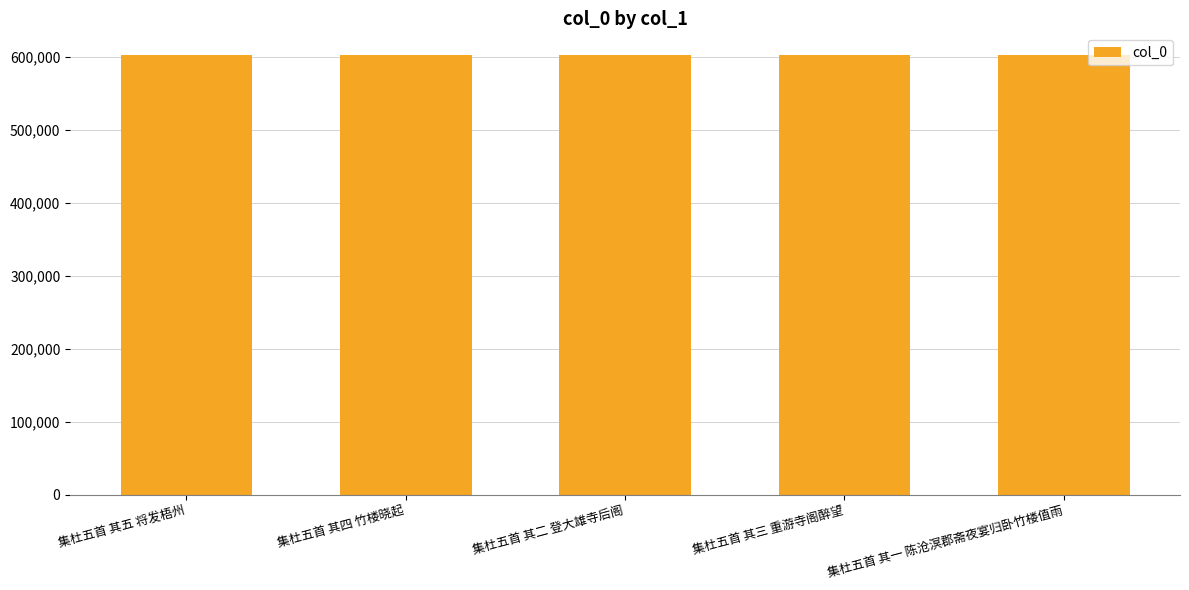

What position from the right is 集杜五首 其三 重游寺阁醉望?

2